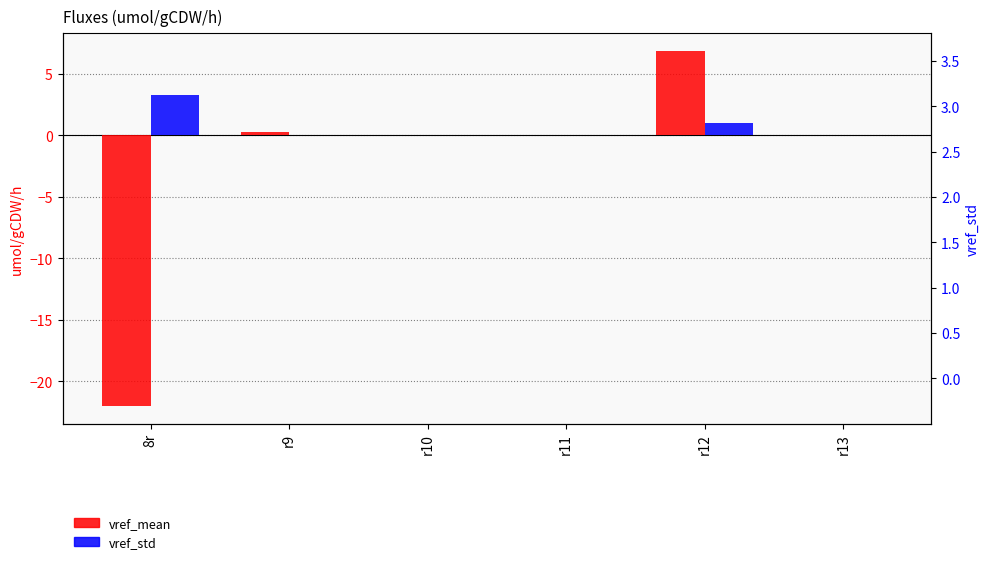

How many negative values does the vref_mean series have?

3